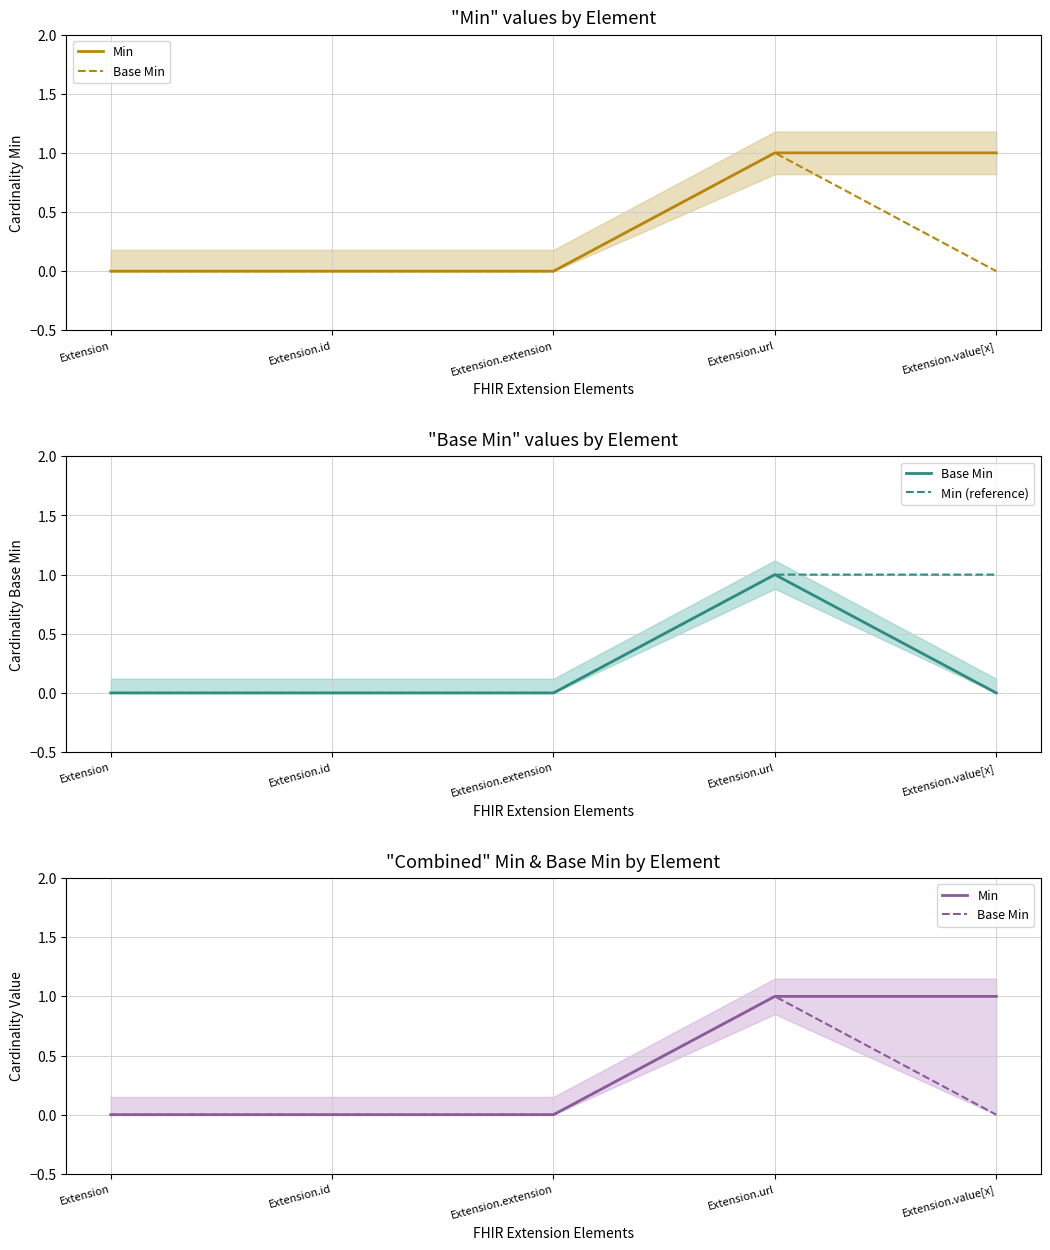

True or false: Min (reference) has more than 1 points higher than both neighbors.

False